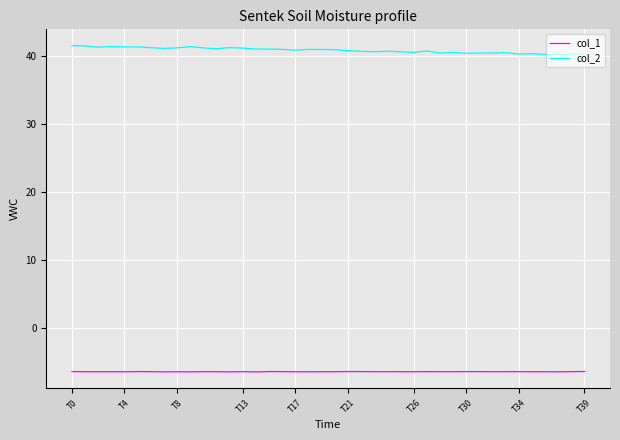

Which series has the widest spread of values?

col_2